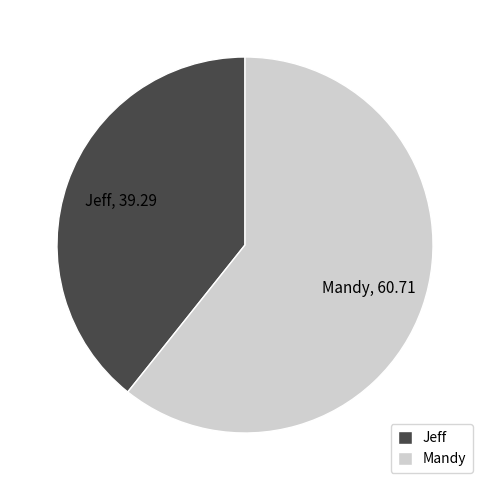

Is the sum of Mandy and Jeff greater than half?

Yes